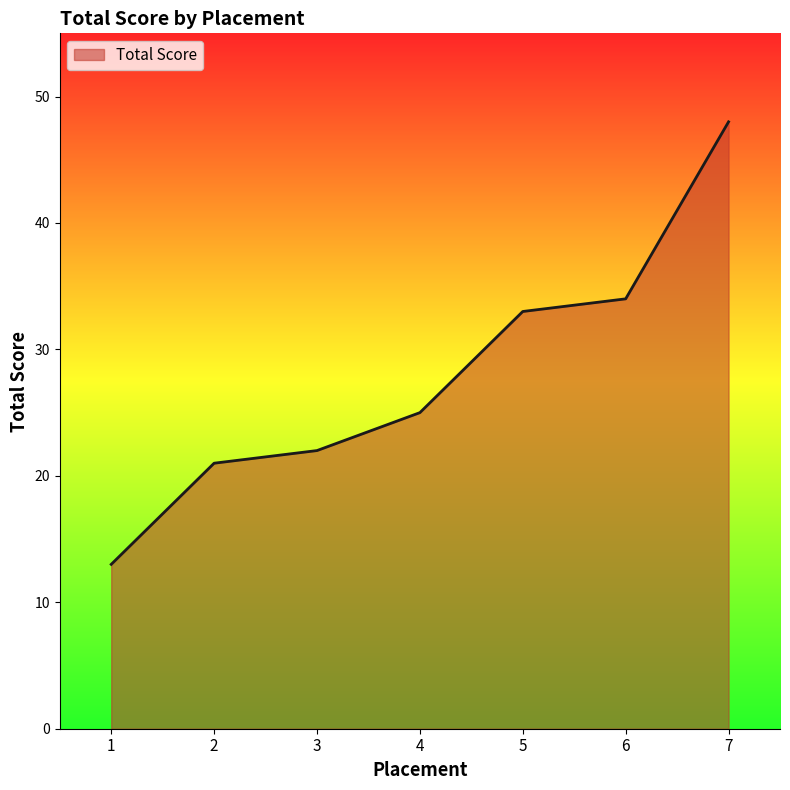

Reading left to right, what are all the values shown in this chart?

1=13	2=21	3=22	4=25	5=33	6=34	7=48